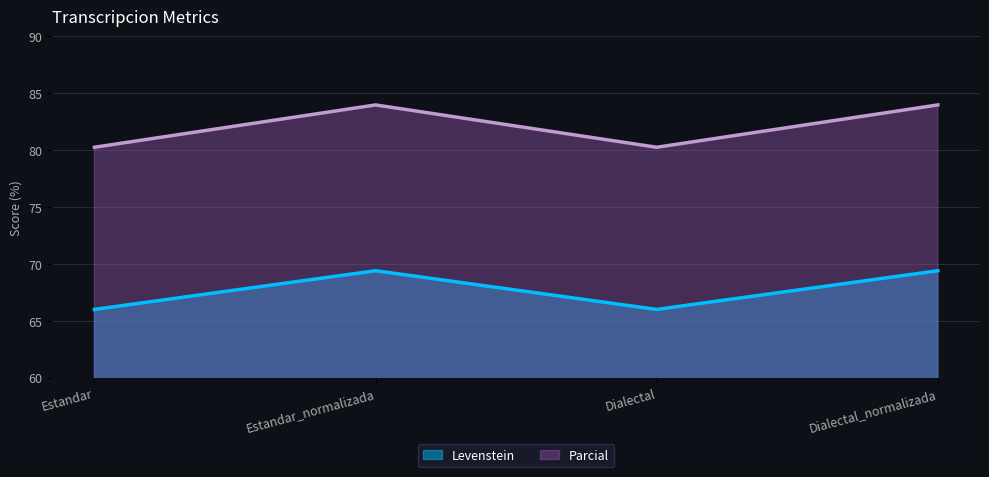

Reading left to right, list all the values displayed in this chart.

Levenstein: Estandar=66.0	Estandar_normalizada=69.4	Dialectal=66.0	Dialectal_normalizada=69.4
Parcial: Estandar=80.2	Estandar_normalizada=84.0	Dialectal=80.2	Dialectal_normalizada=84.0